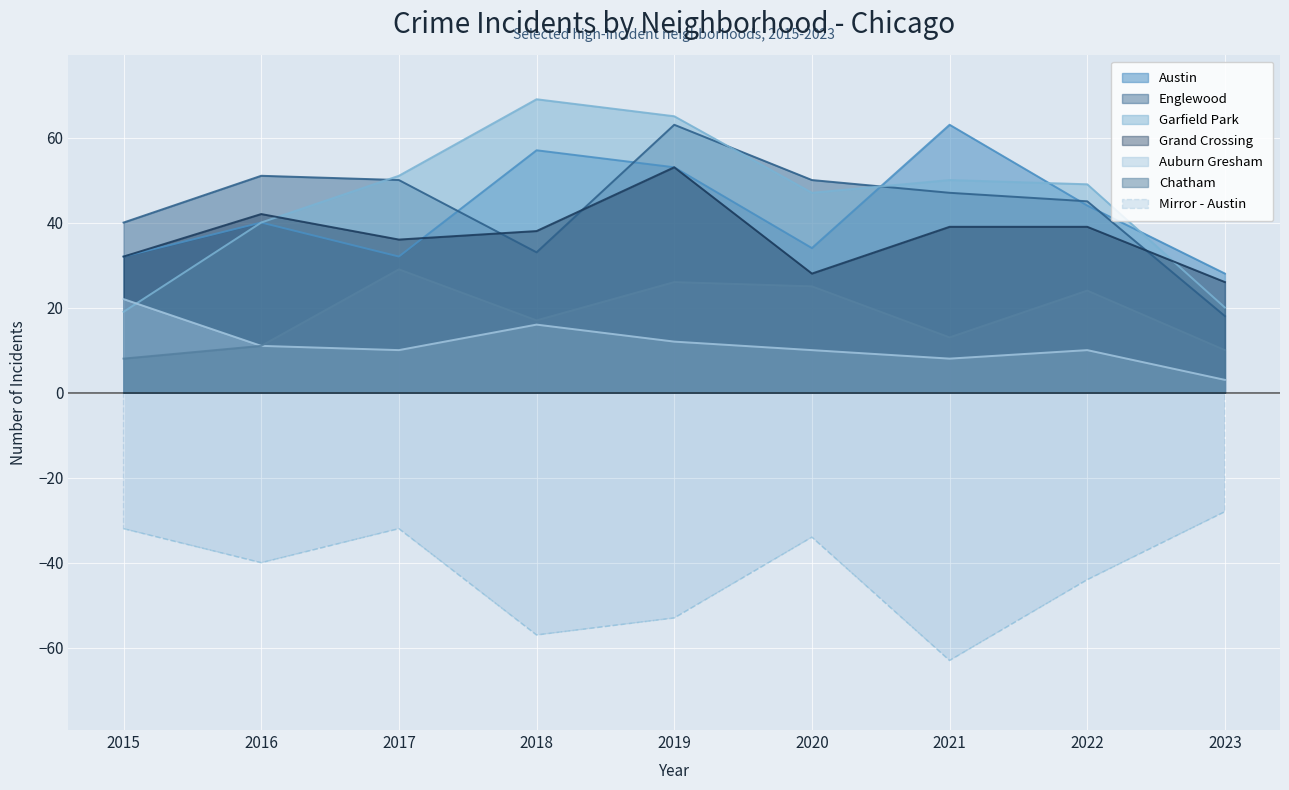

What are all the series names shown in the legend?

Austin, Englewood, Garfield Park, Grand Crossing, Auburn Gresham, Chatham, Mirror - Austin